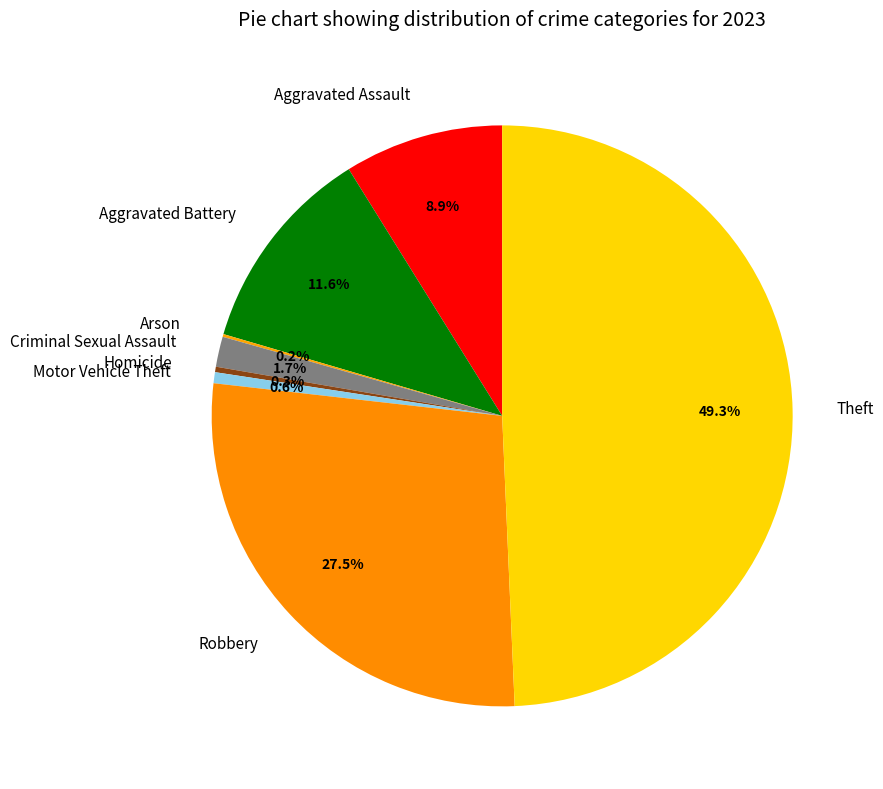

What percentage is NOT represented by Aggravated Battery?

88.4%